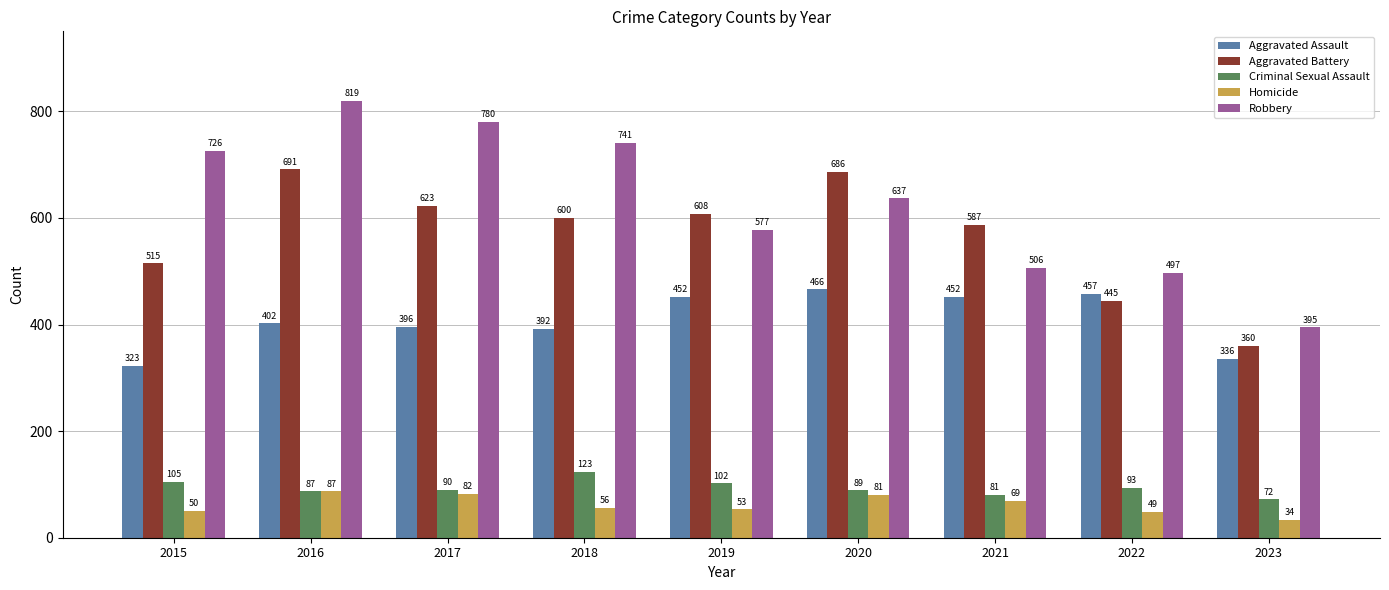

What is the difference between the second highest and minimum values in the Aggravated Battery series?

326